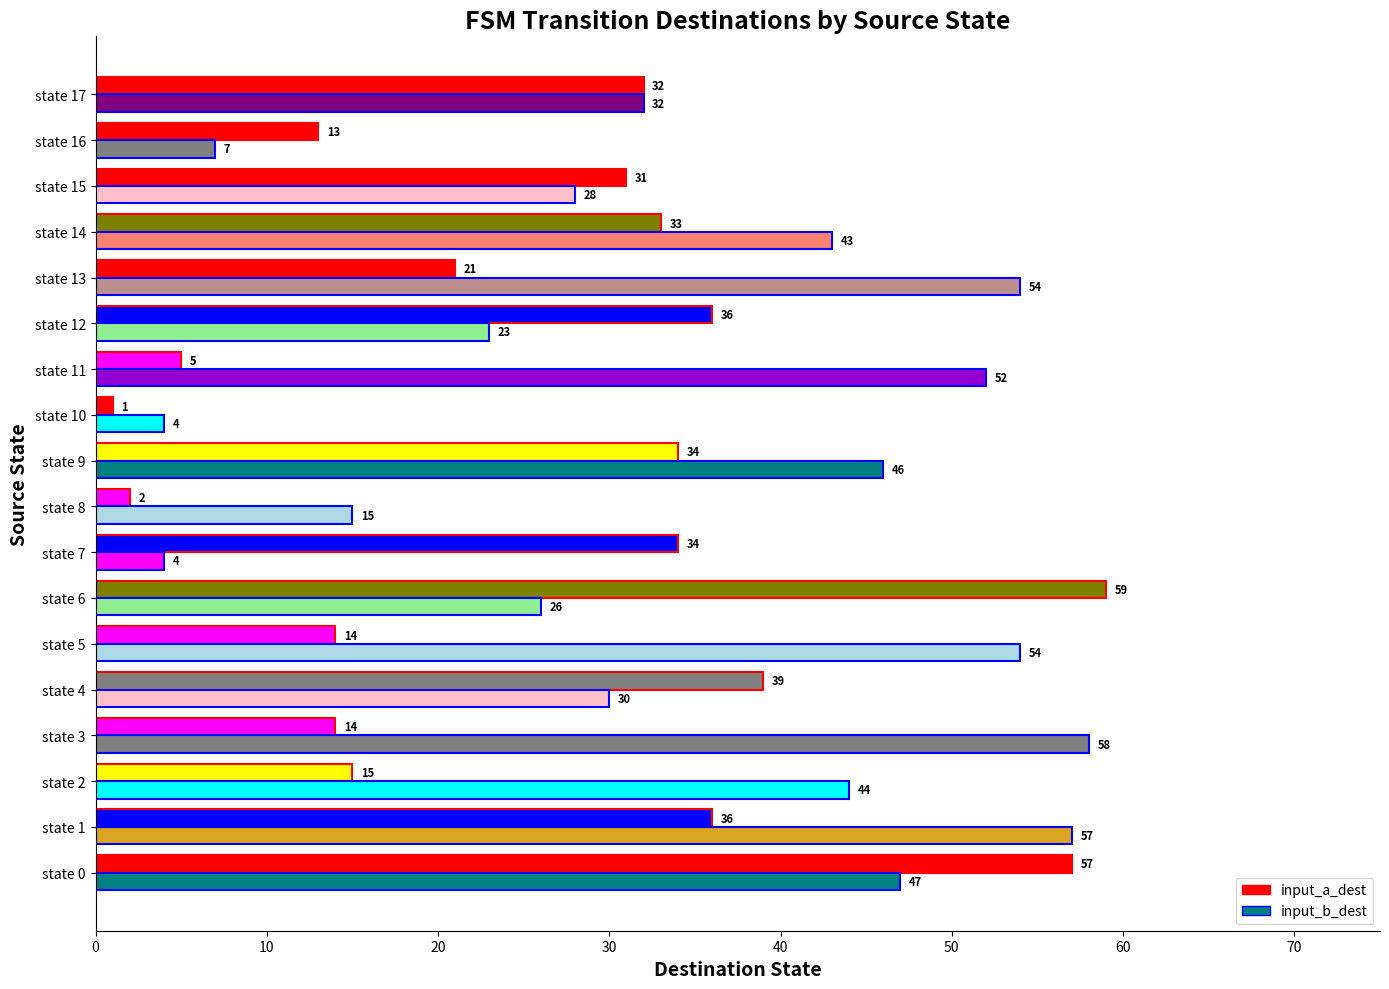

What is the highest value of the input_b_dest series?

58